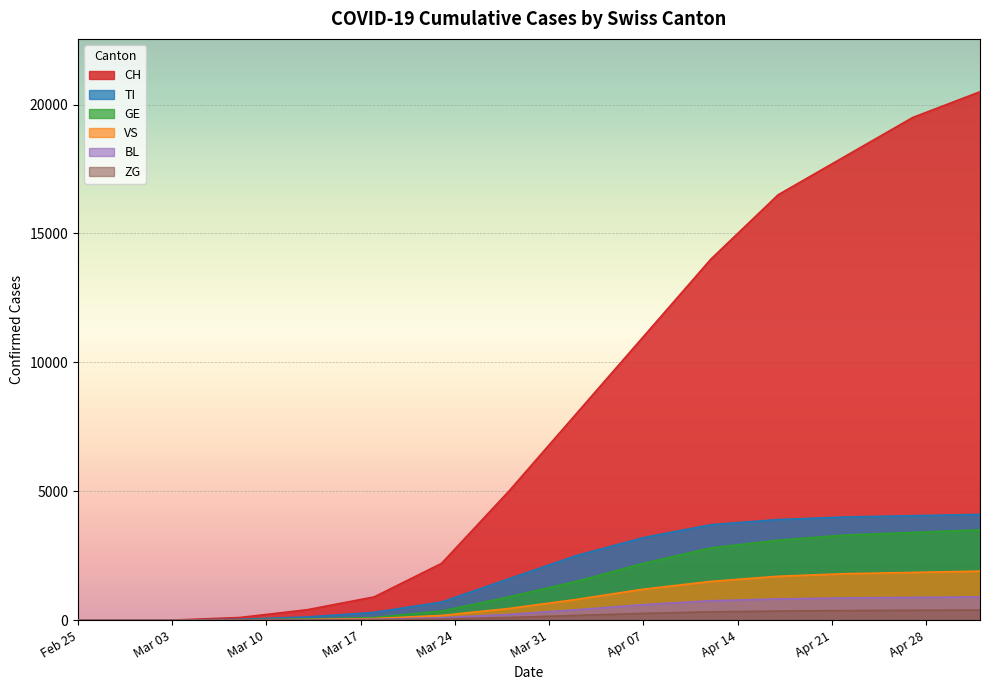

True or false: TI and CH intersect in this chart.

False